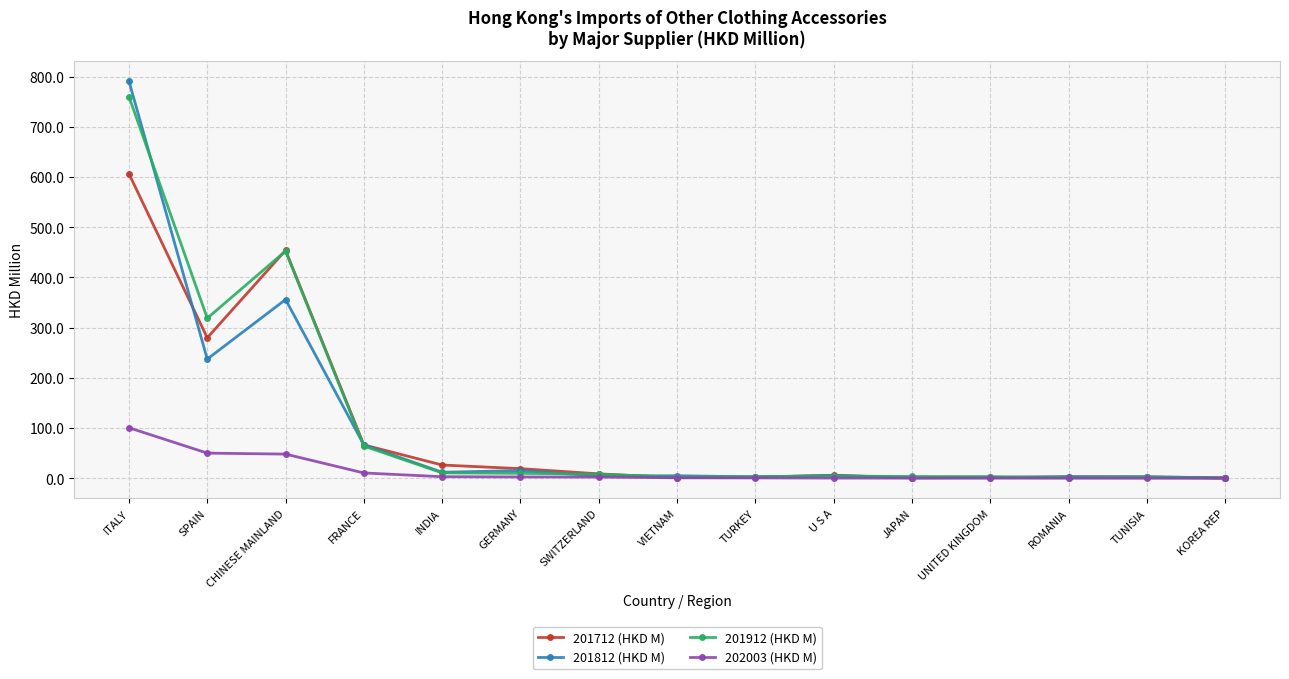

What is the spread (max minus min) of values at INDIA?

23.3